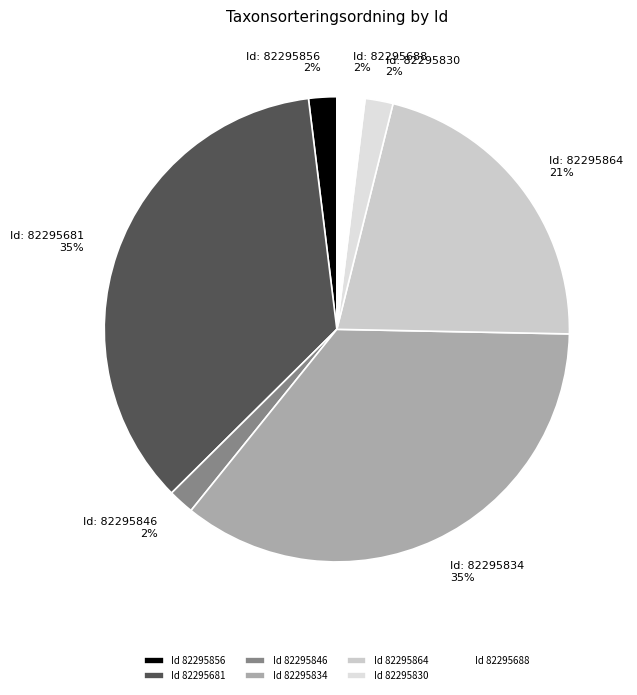

Which category has the biggest portion of the pie?

82295681